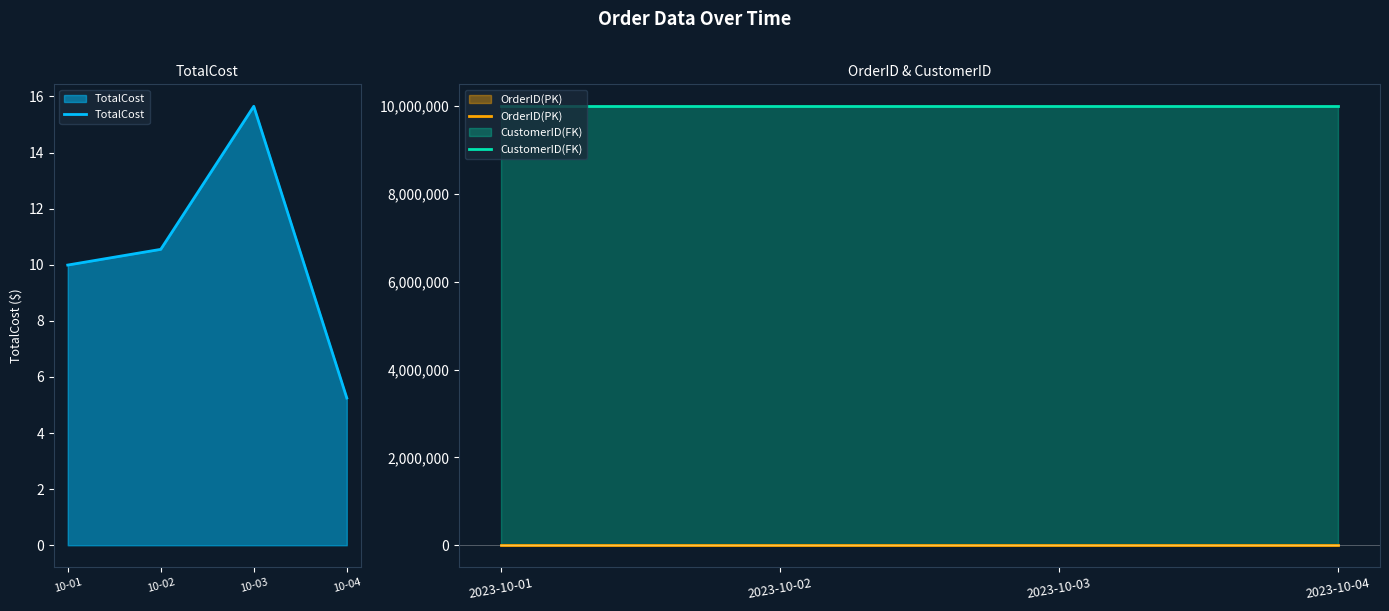

The value of CustomerID(FK) at 2023-10-04 is 13489578. True or false?

False